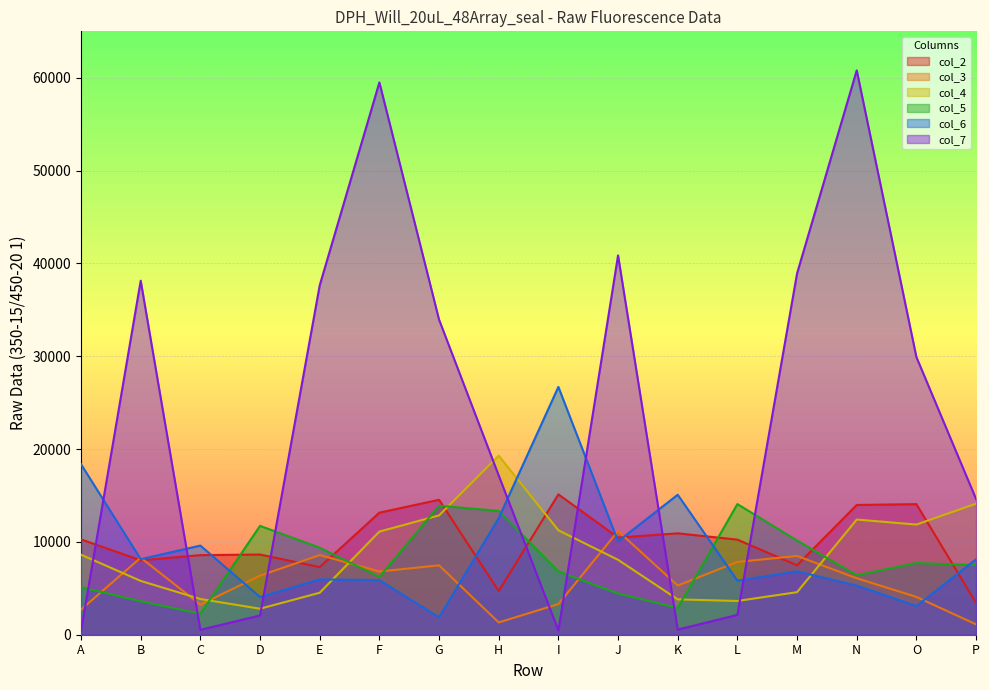

Rank the series by their maximum value, from highest to lowest.

col_7, col_6, col_4, col_2, col_5, col_3